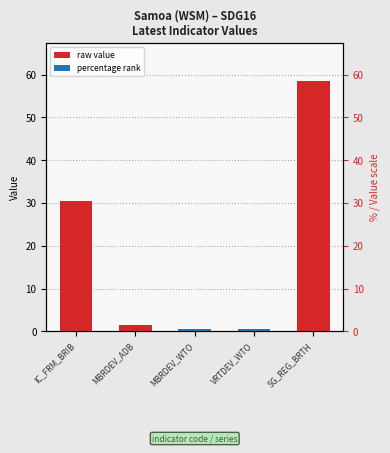

Where is the data nearest to the value 29?

IC_FRM_BRIB